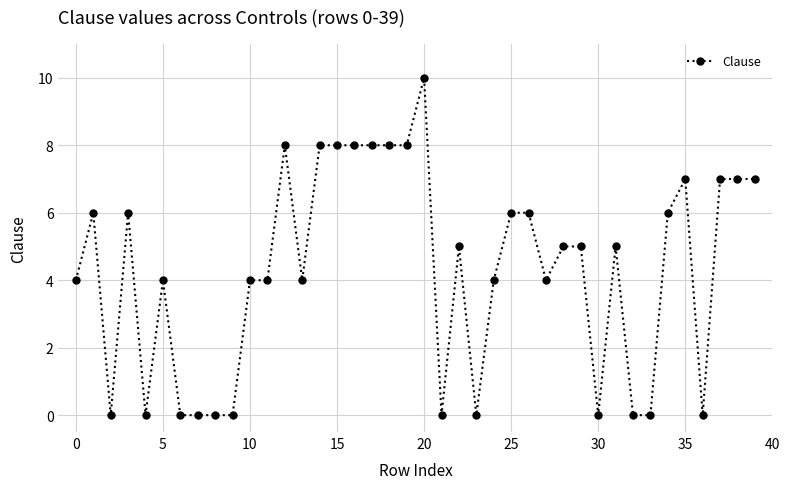

What is the value of the 2nd point from the left?

6